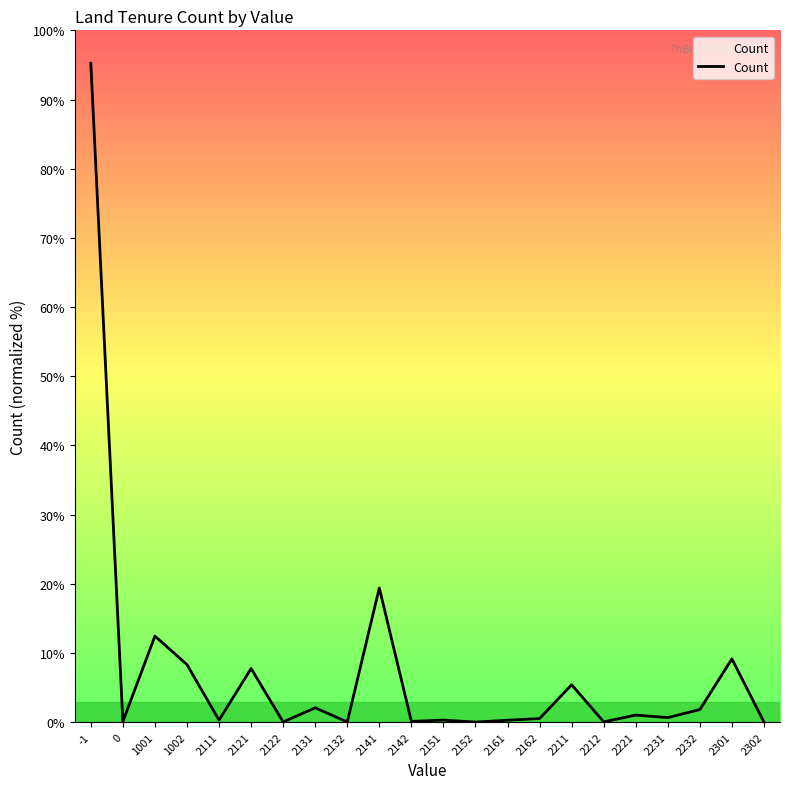

Does the chart display data point markers on the line(s)?

No